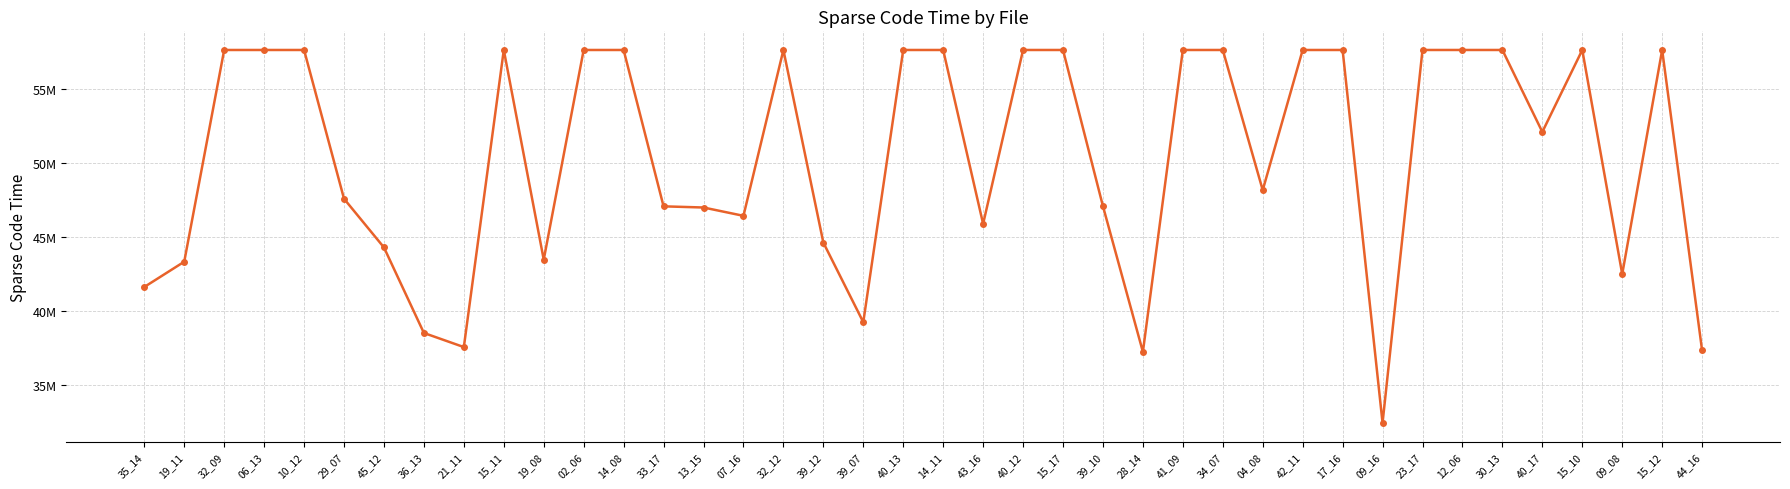

What is the approximate value at 32_09, to the nearest 100?

57600000